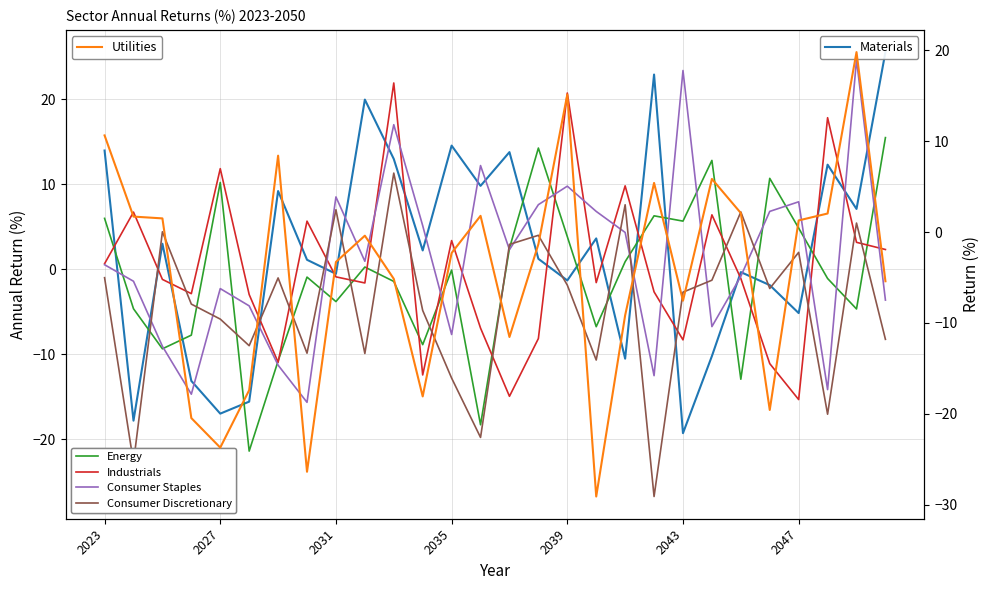

At which category is the sum across all series the highest?

10